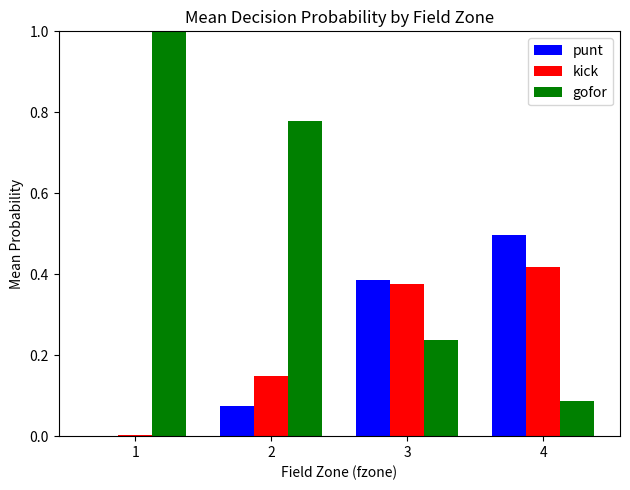

What is the sum of all kick values?

0.9